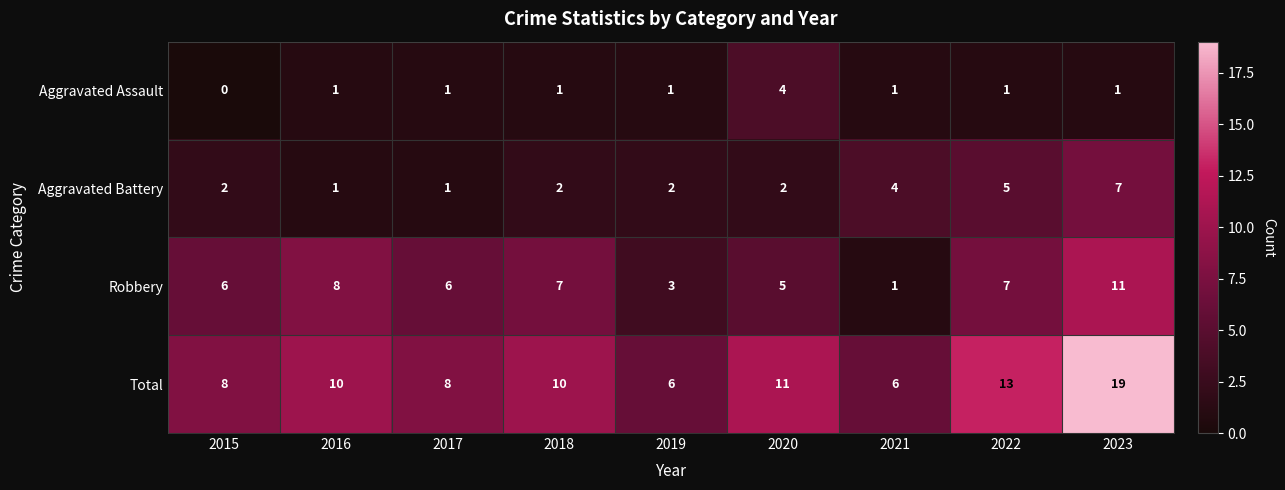

What is the greatest value displayed?

19